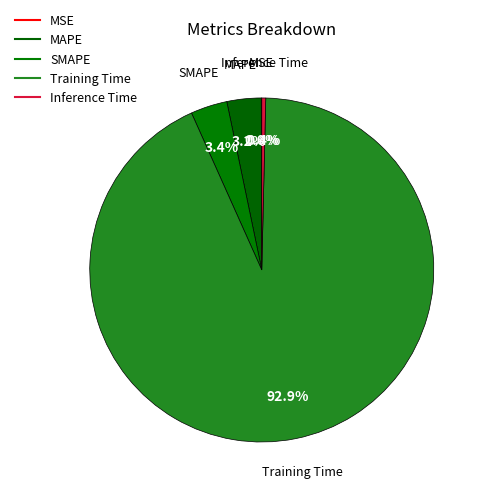

What is the majority slice?

Training Time